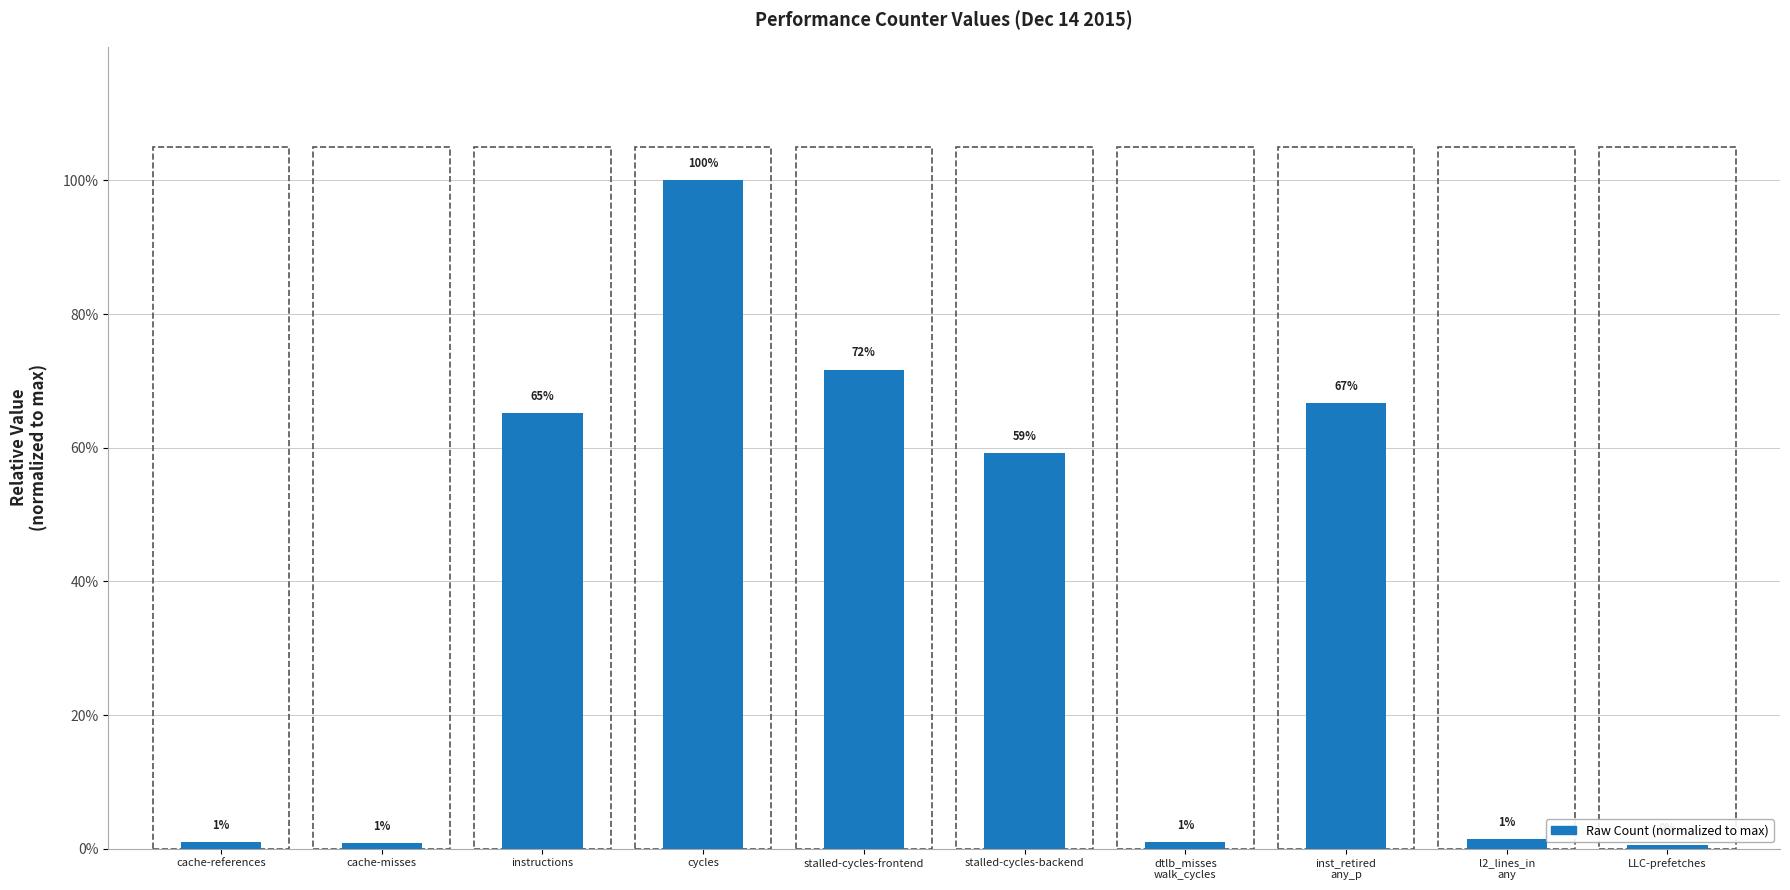

What is the greatest value displayed?

100.0